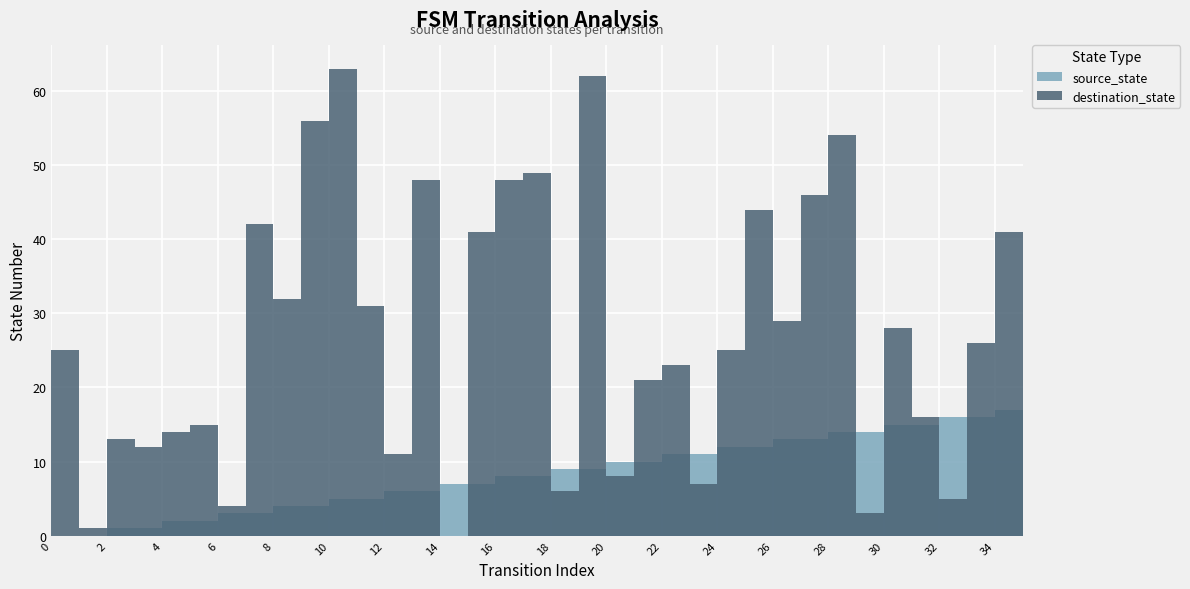

Is the value of destination_state at 31 greater than the value of source_state at 30?

Yes